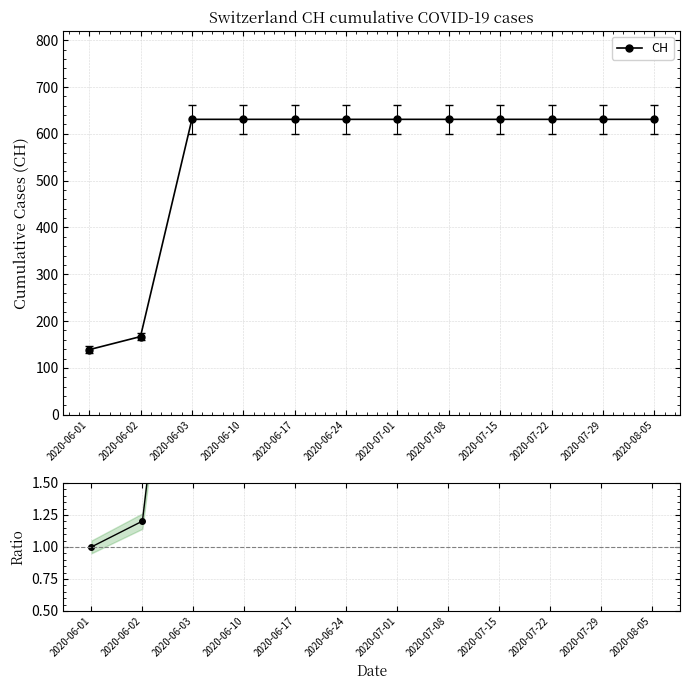

What is the value of the CH point at the 3rd from the left?

631